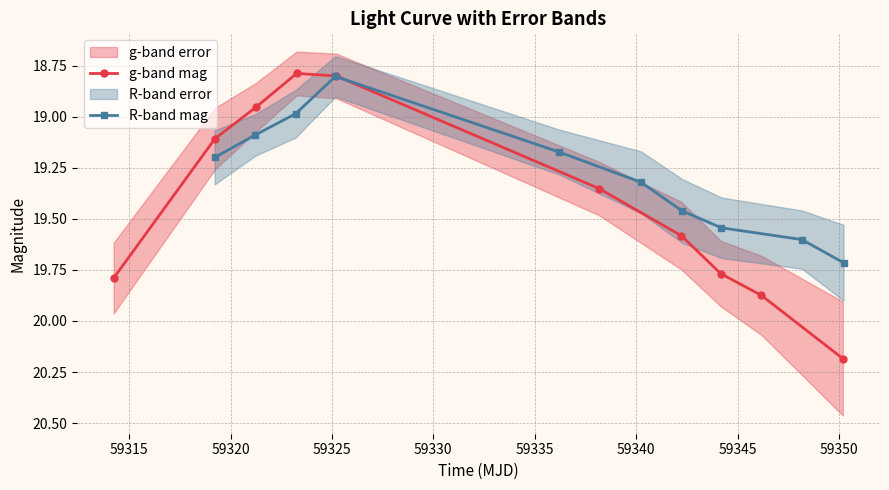

What is the sum of all g-band mag values?

194.2